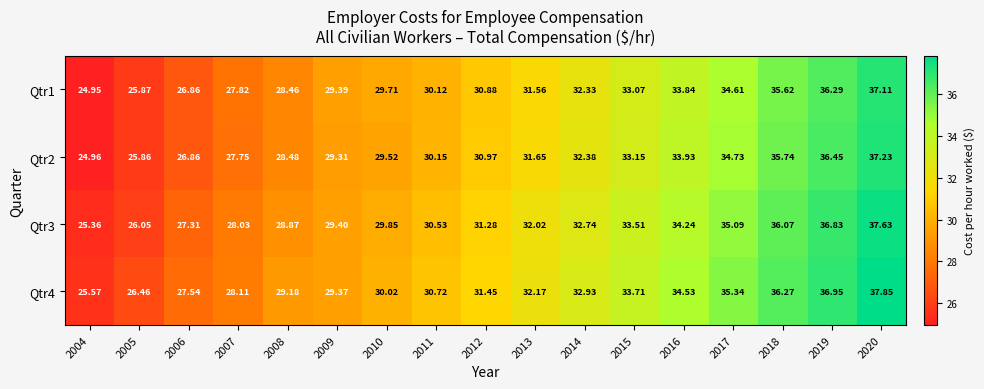

How many series are shown in this chart?

4